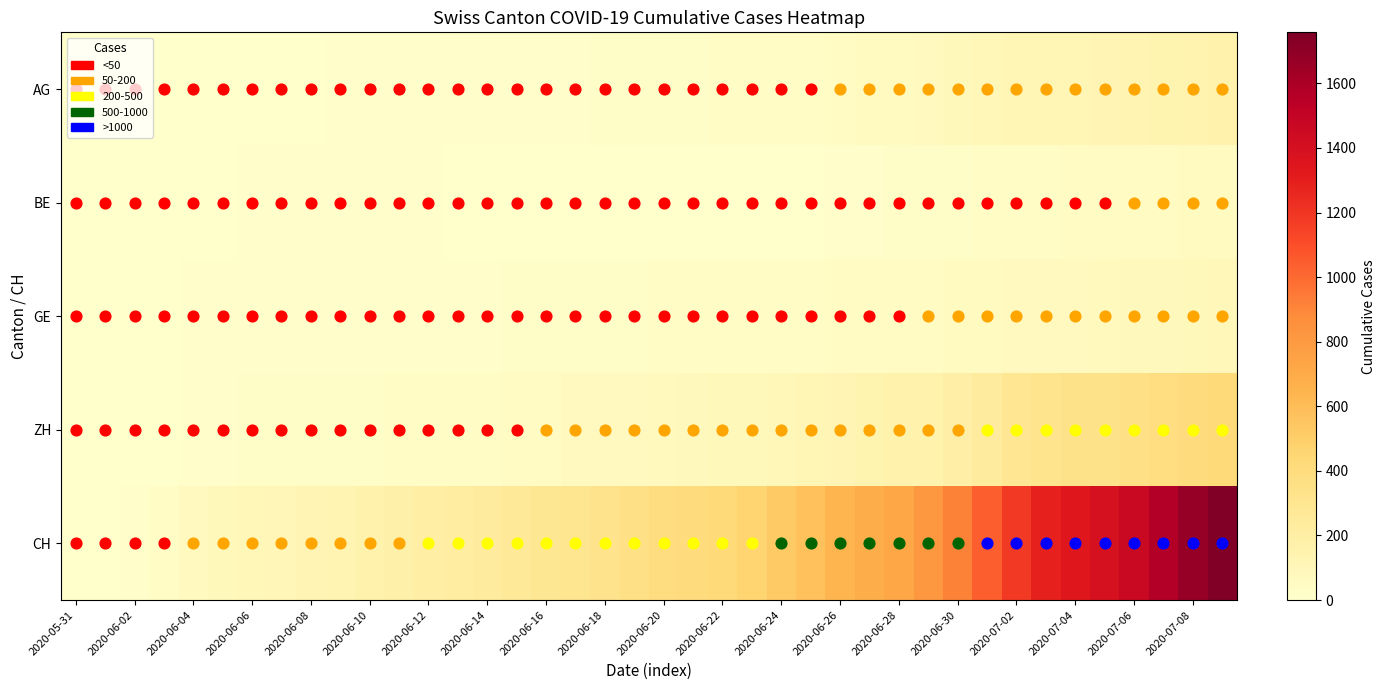

List the series in order of their peak value, highest first.

CH, ZH, AG, GE, BE